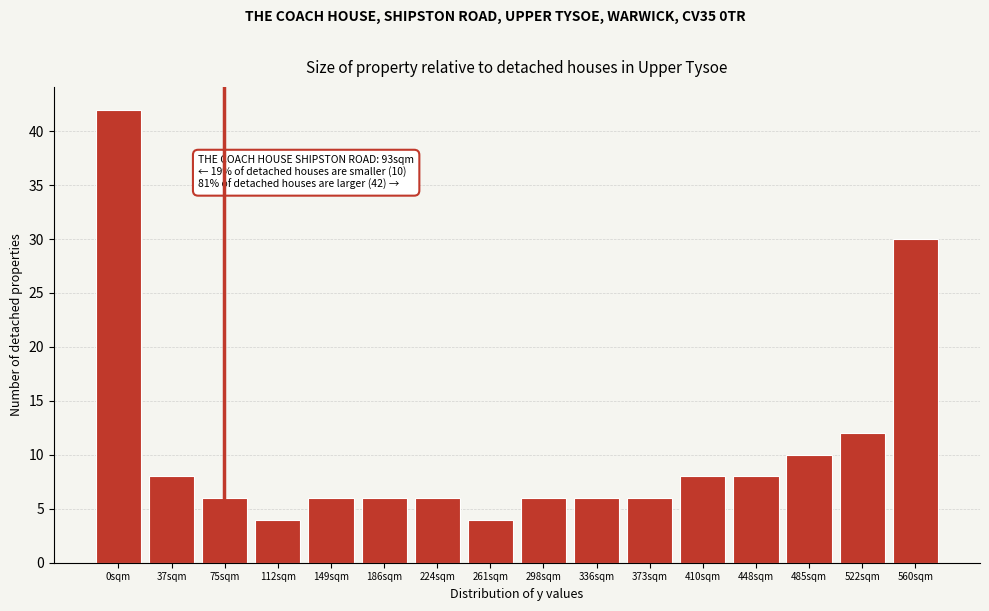

Reading left to right, transcribe all the data shown in this chart.

42	8	6	4	6	6	6	4	6	6	6	8	8	10	12	30